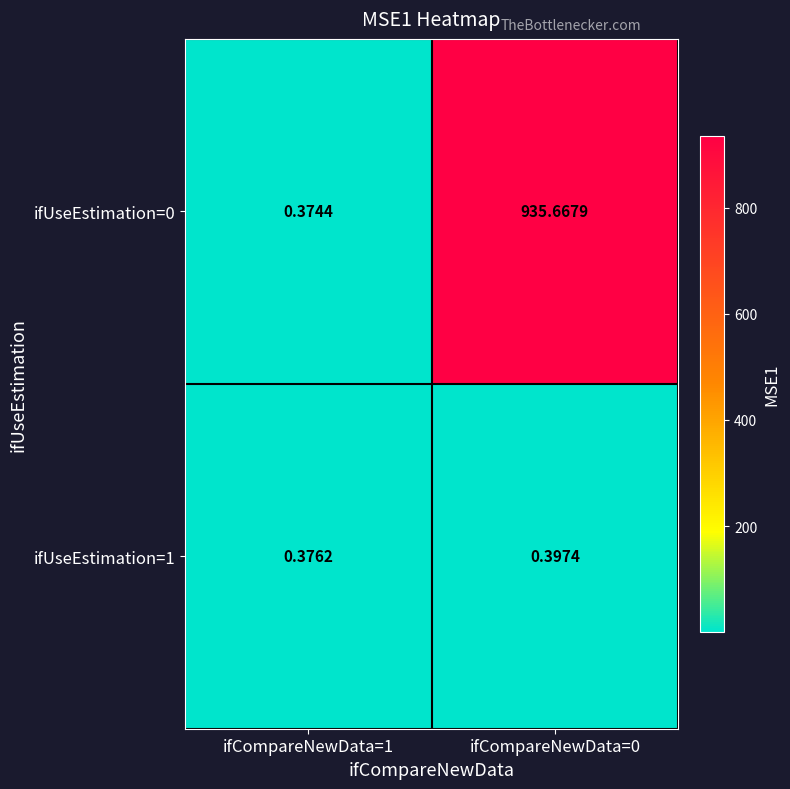

Is the value of ifUseEstimation=1 at ifCompareNewData=1 greater than the value of ifUseEstimation=0 at ifCompareNewData=0?

No